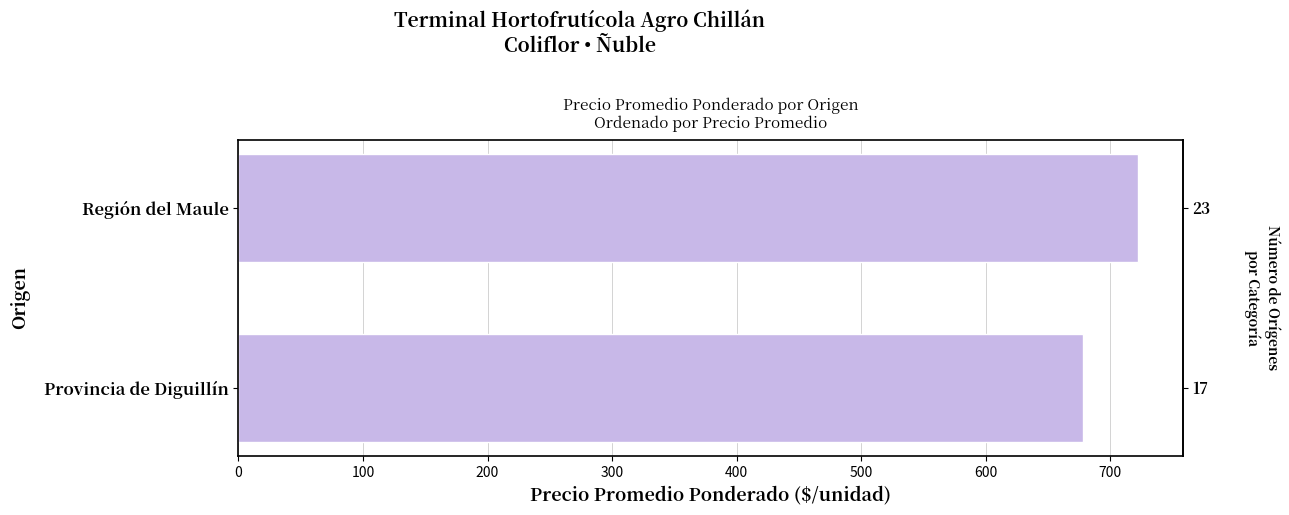

The value at Región del Maule is 722.2. True or false?

True